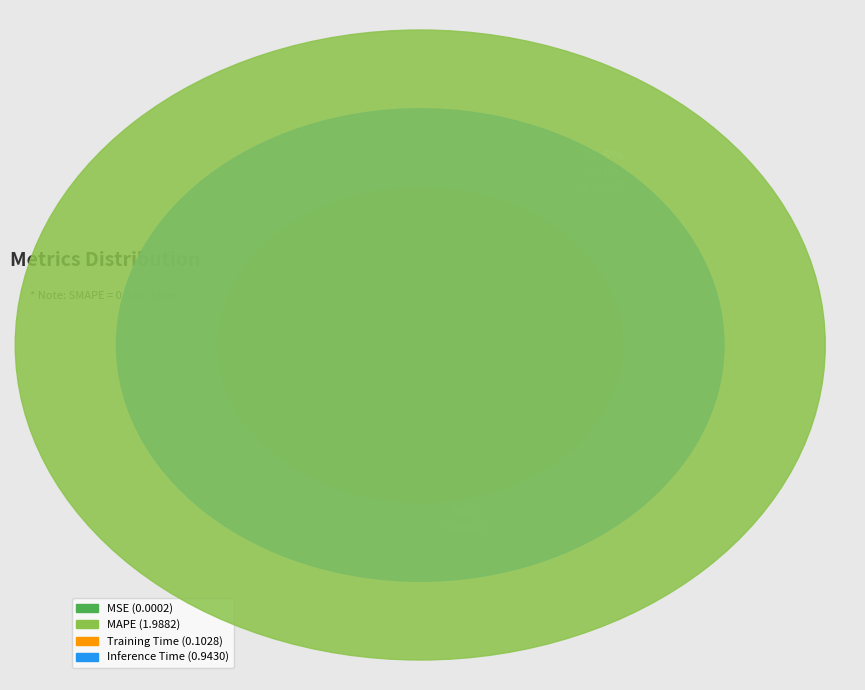

What percentage is the Training Time slice, to the nearest percent?

3%